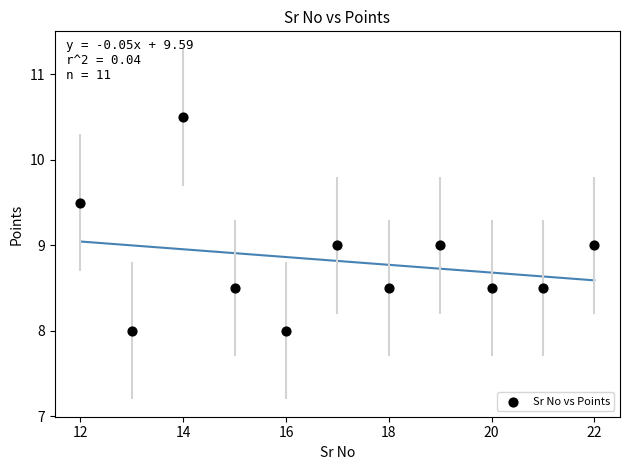

What is the range of X values (max minus min)?

10.0